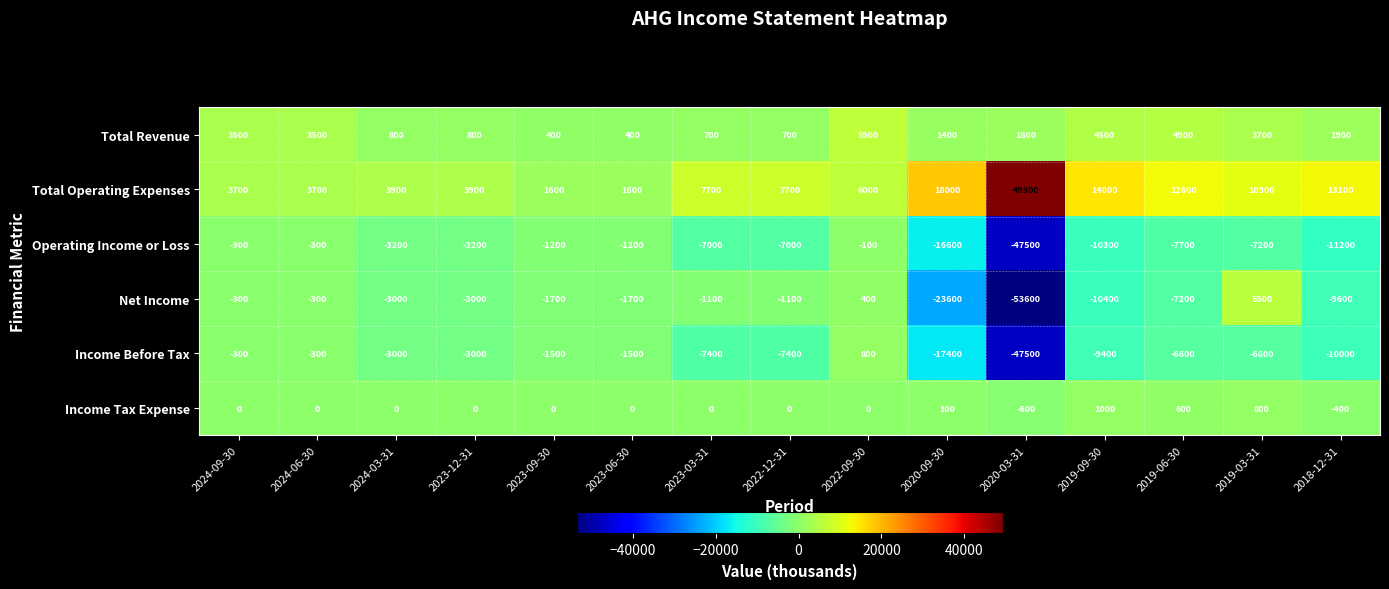

At 2019-03-31, list the series in order from smallest to largest.

Operating Income or Loss, Income Before Tax, Income Tax Expense, Total Revenue, Net Income, Total Operating Expenses